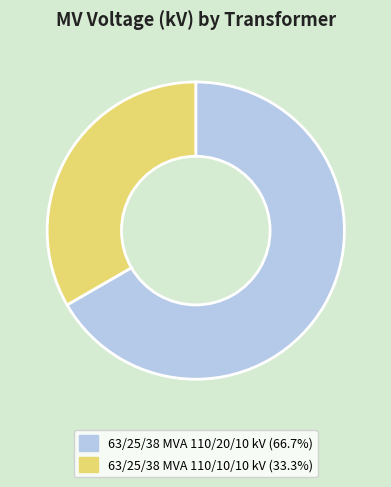

The 63/25/38 MVA 110/10/10 kV slice represents 33% of the pie. True or false?

True